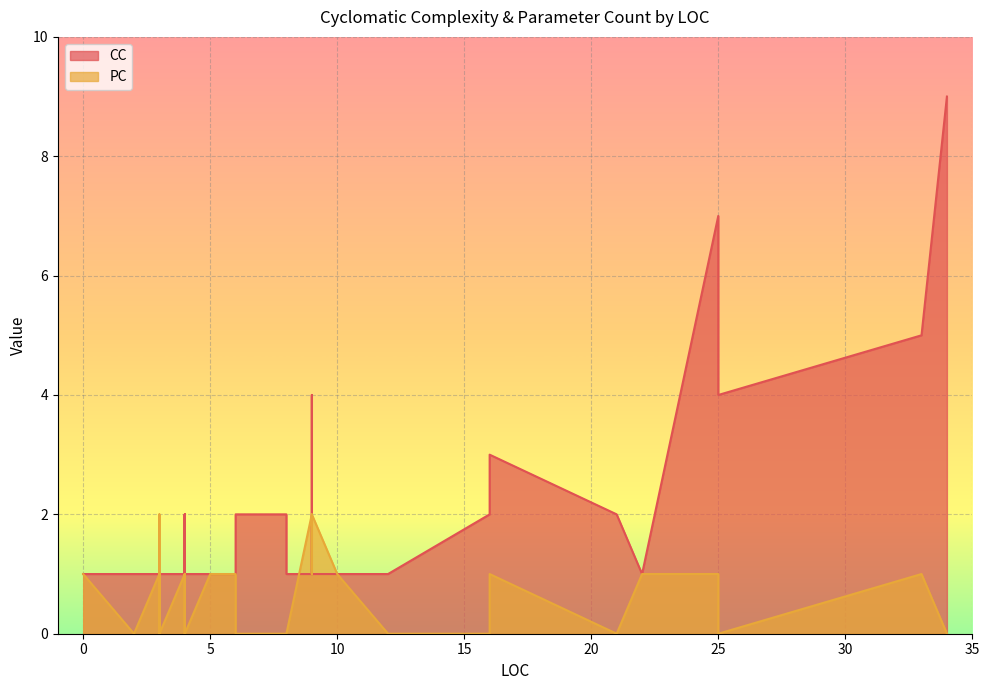

The CC series shows 0 at 9. True or false?

False